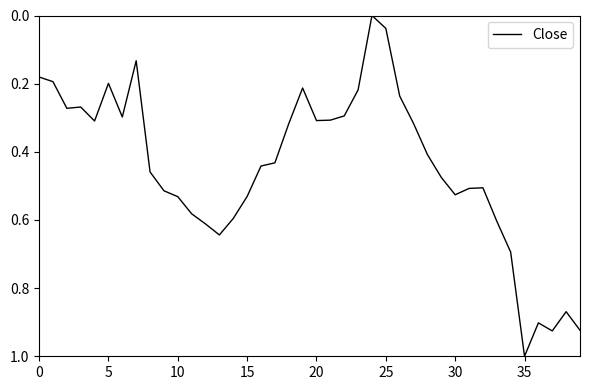

What is the maximum value shown in the chart?

1.0